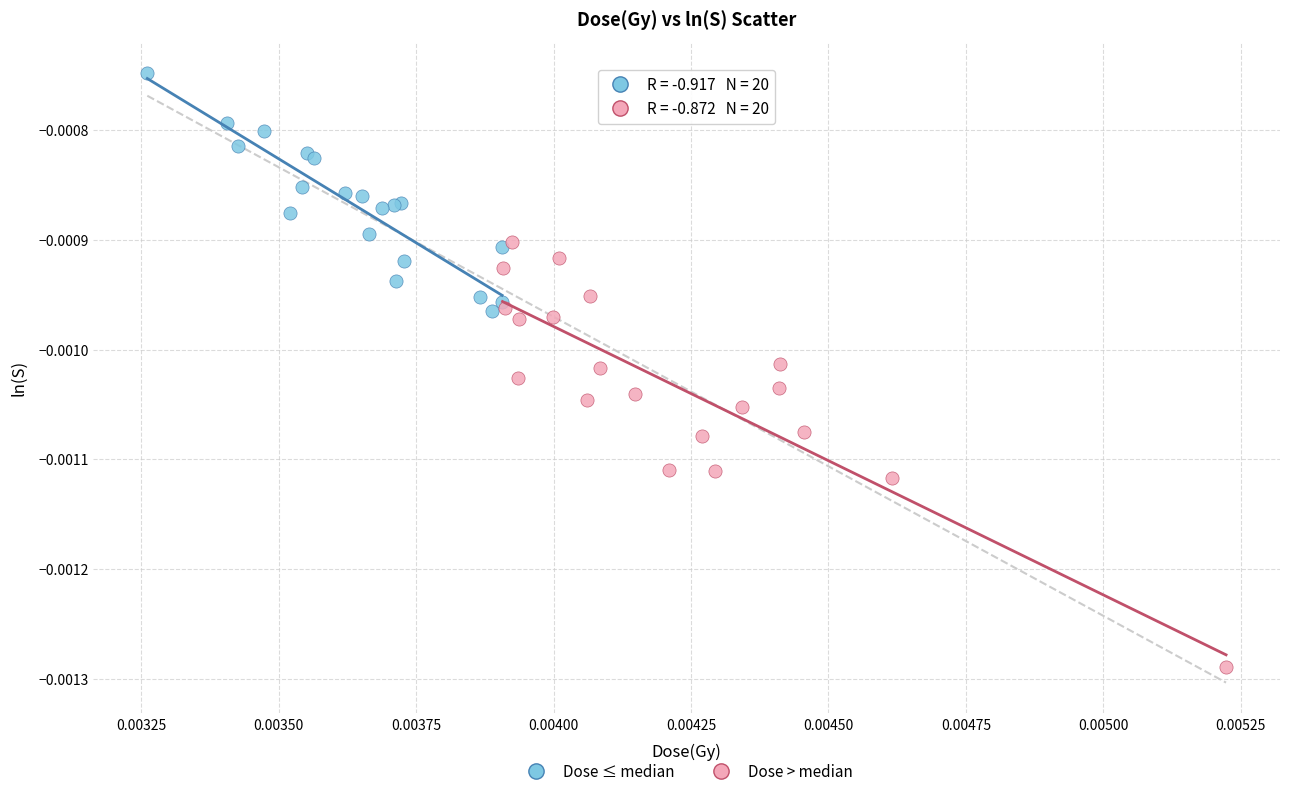

Which series reaches the maximum Y coordinate?

Dose ≤ median